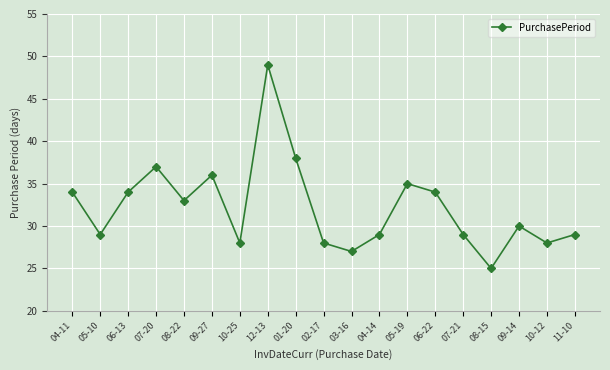

At which category does the chart reach its minimum across all series?

08-15